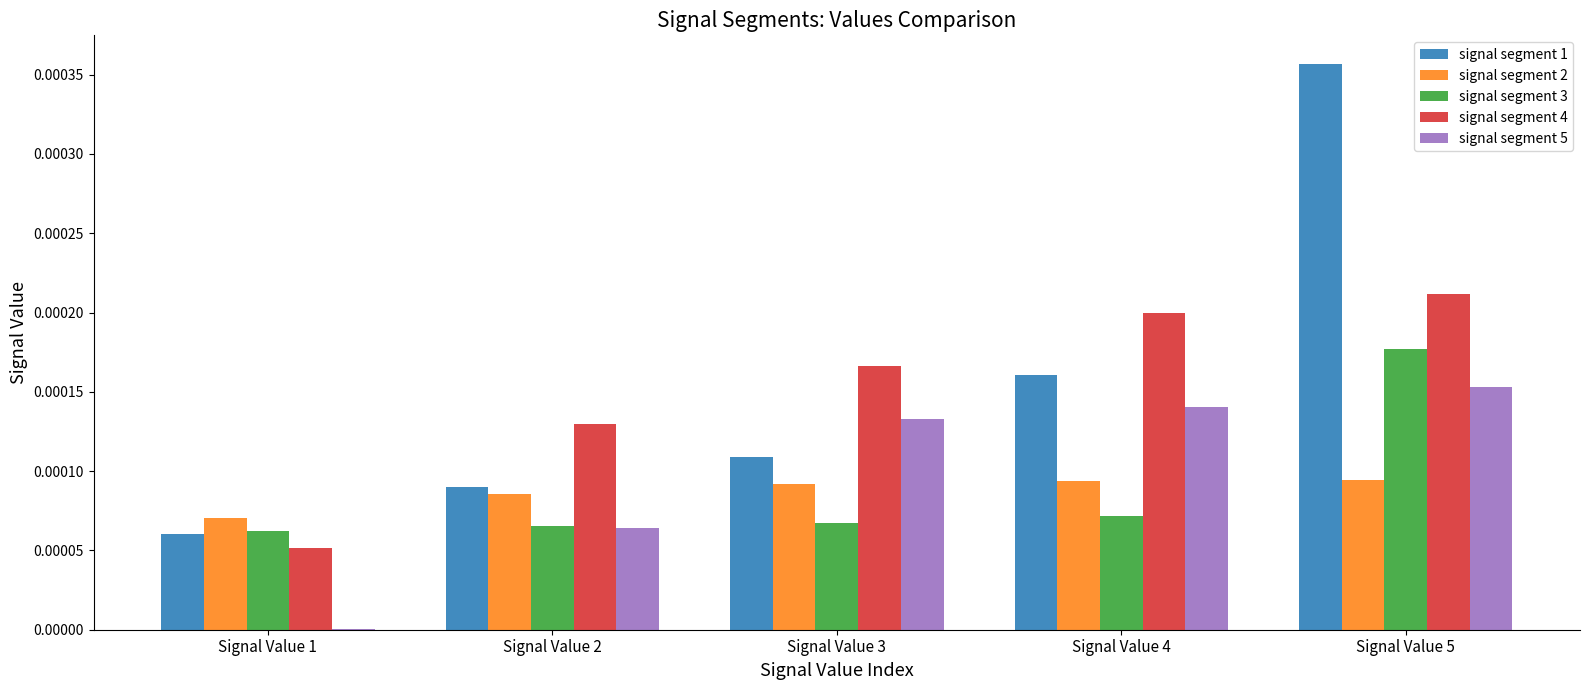

What are all the series names shown in the legend?

signal segment 1, signal segment 2, signal segment 3, signal segment 4, signal segment 5